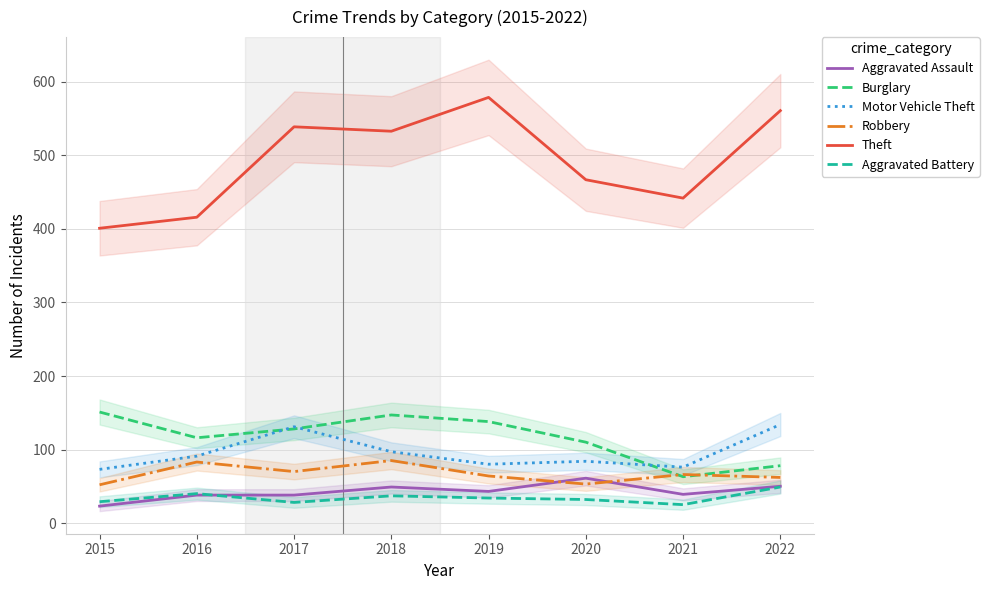

How many distinct data groups are displayed?

6